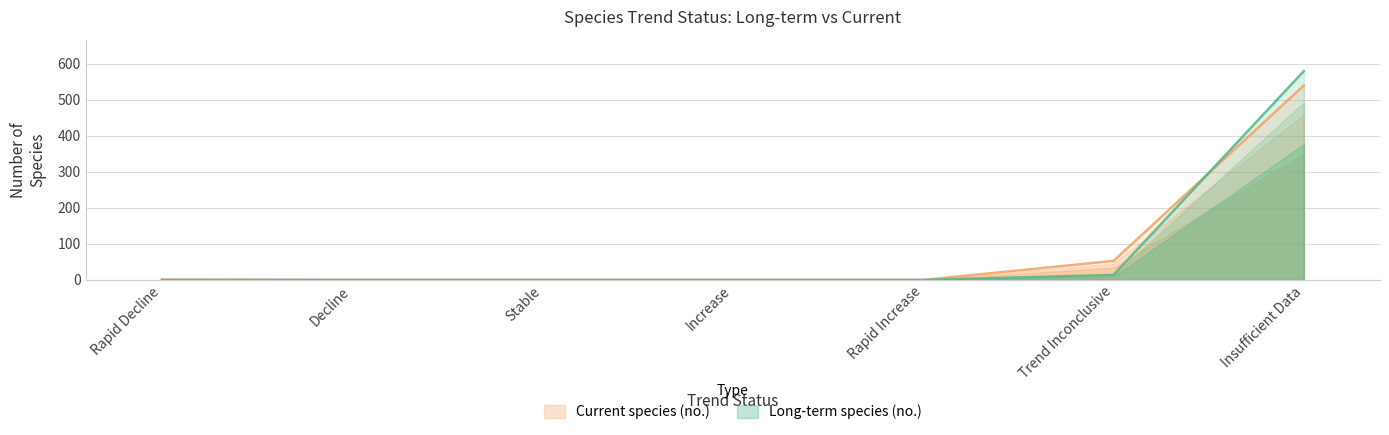

At how many categories does at least one series exceed 482?

1